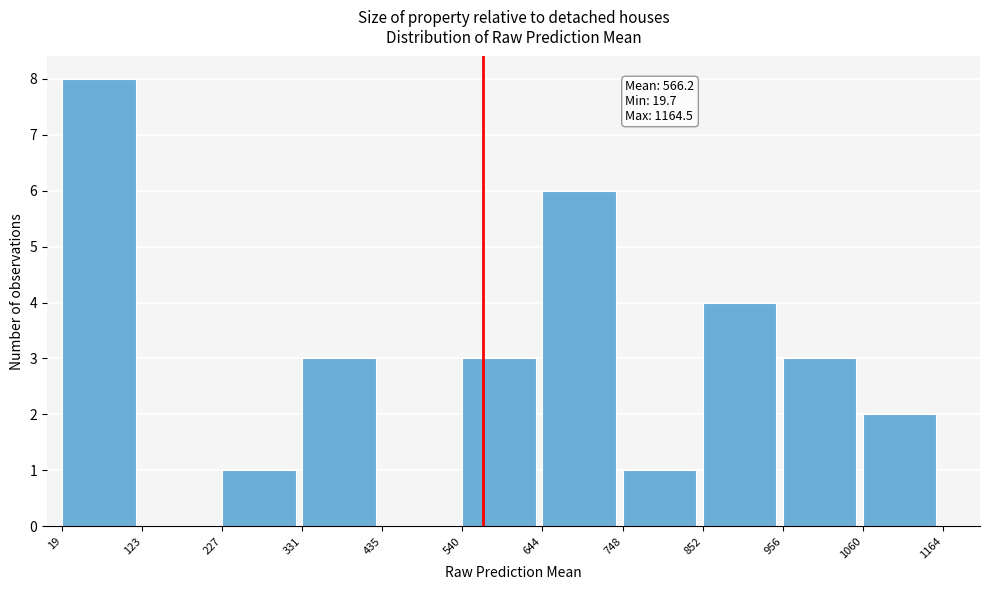

Over which range of the x-axis is the bar tallest?

19 to 123